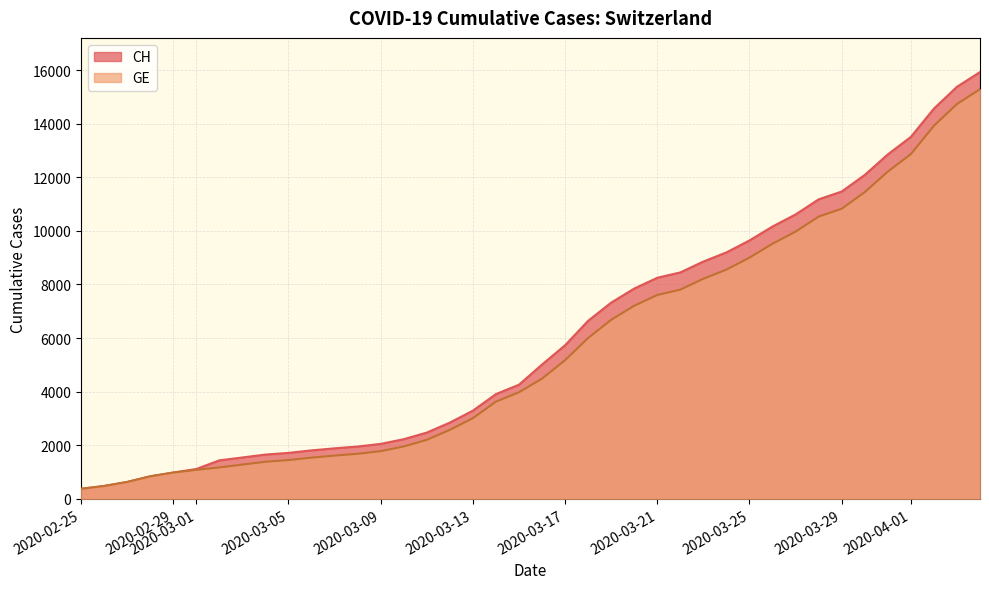

At how many categories does at least one series exceed 928?

36